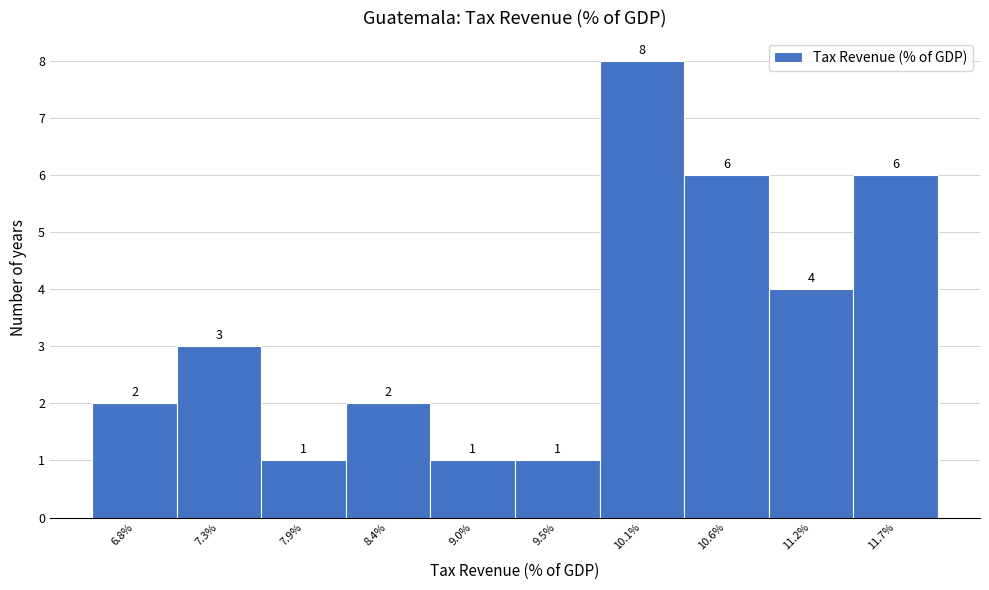

Reading left to right, list all the values displayed in this chart.

6.8%=2	7.3%=3	7.9%=1	8.4%=2	9.0%=1	9.5%=1	10.1%=8	10.6%=6	11.2%=4	11.7%=6